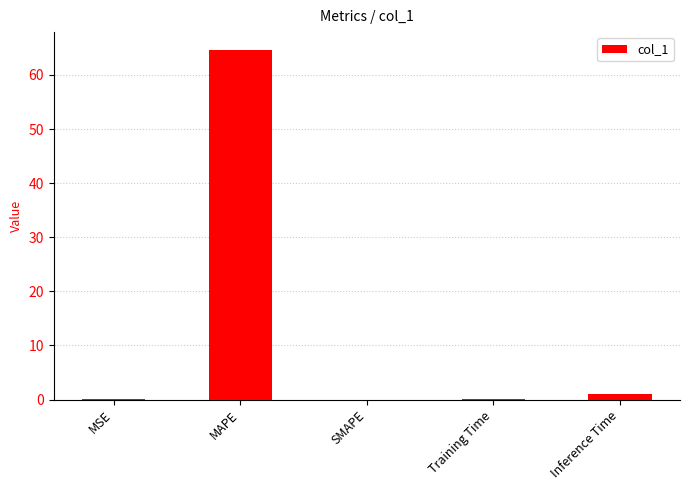

Is it true that the value at Training Time is 0.2?

True